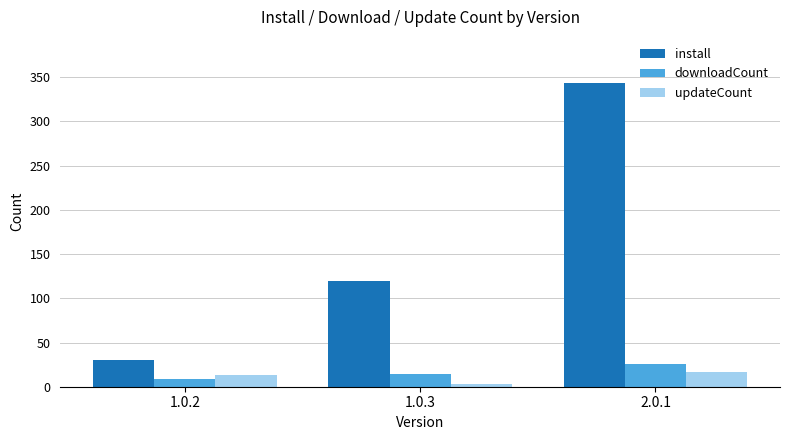

At which label is updateCount closest to 10?

1.0.2